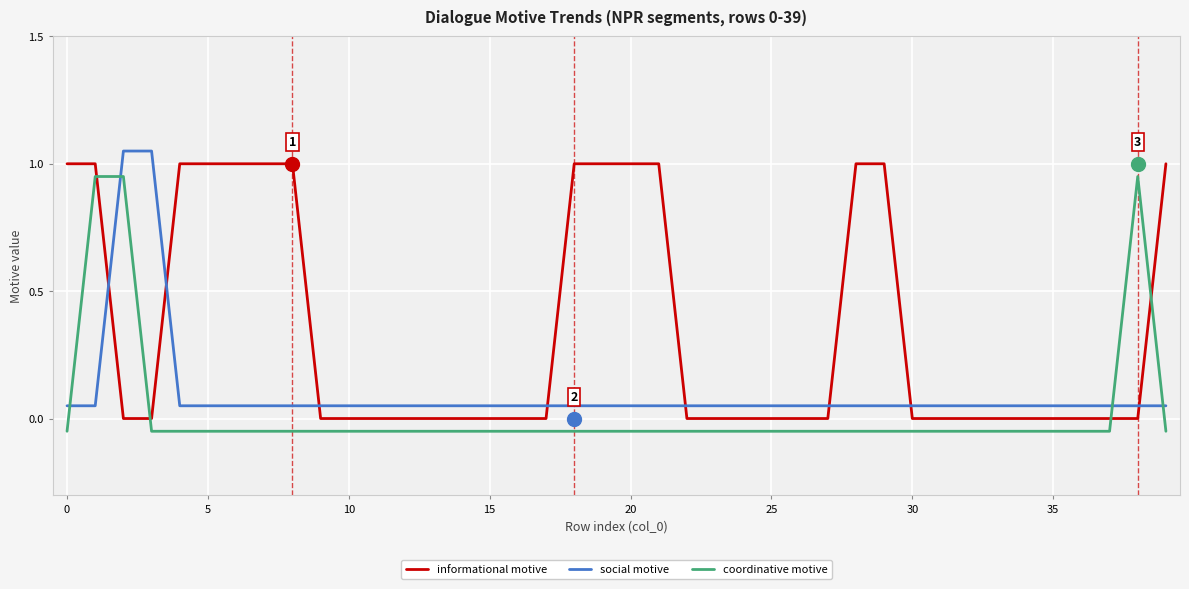

True or false: coordinative motive and informational motive cross at least once.

True